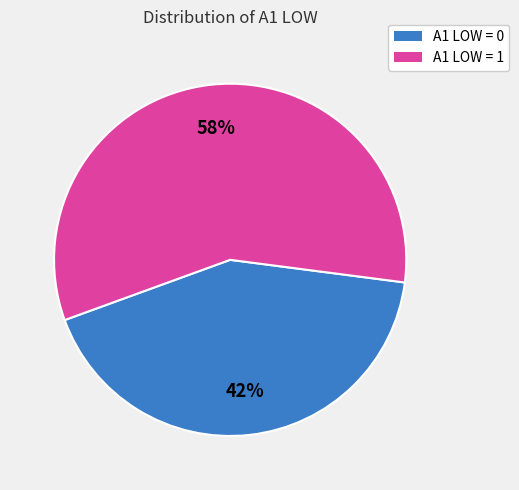

Is there any slice that represents more than half of the pie?

Yes